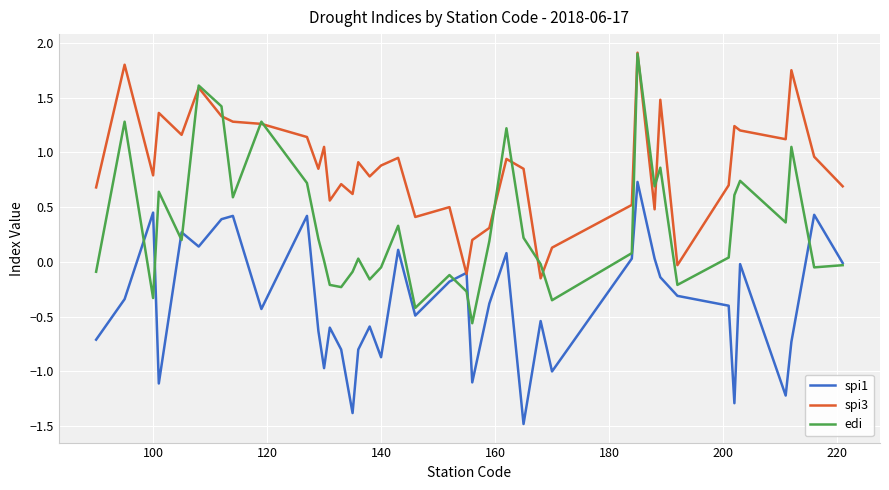

Does the chart display data point markers on the line(s)?

No